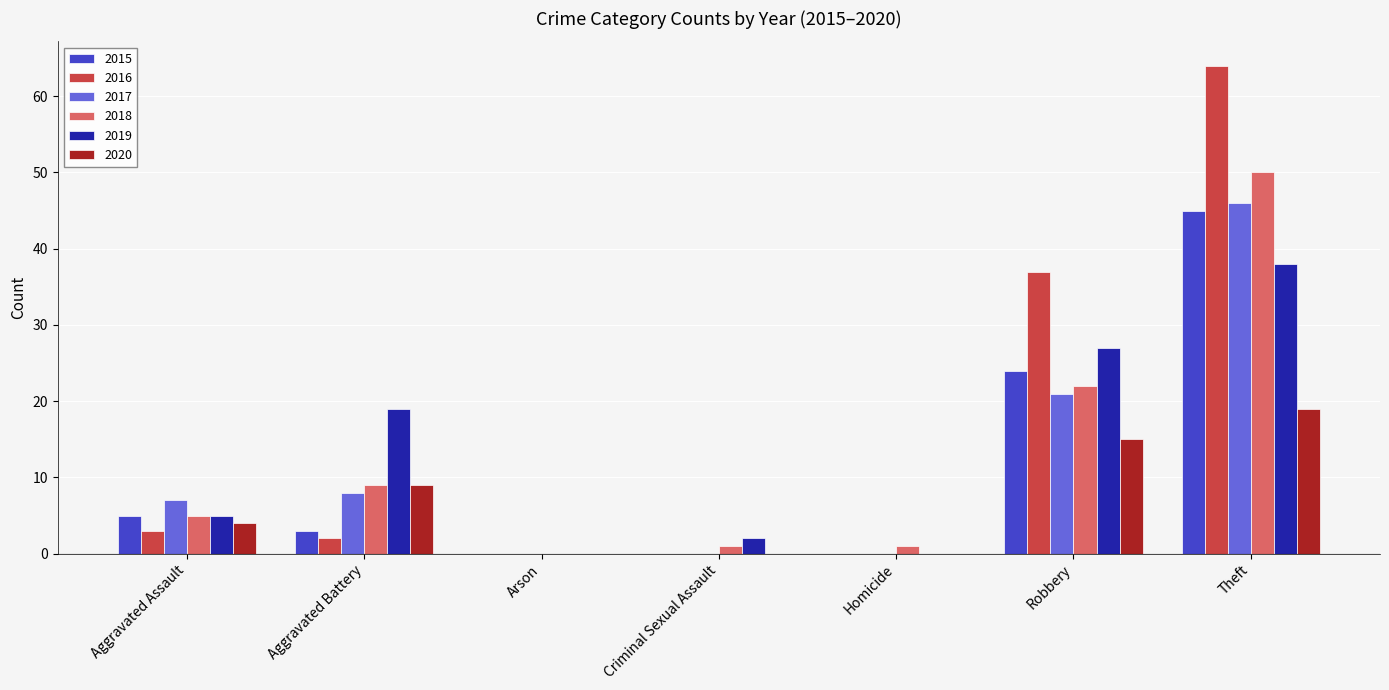

Which series changed the most between Homicide and Theft?

2016